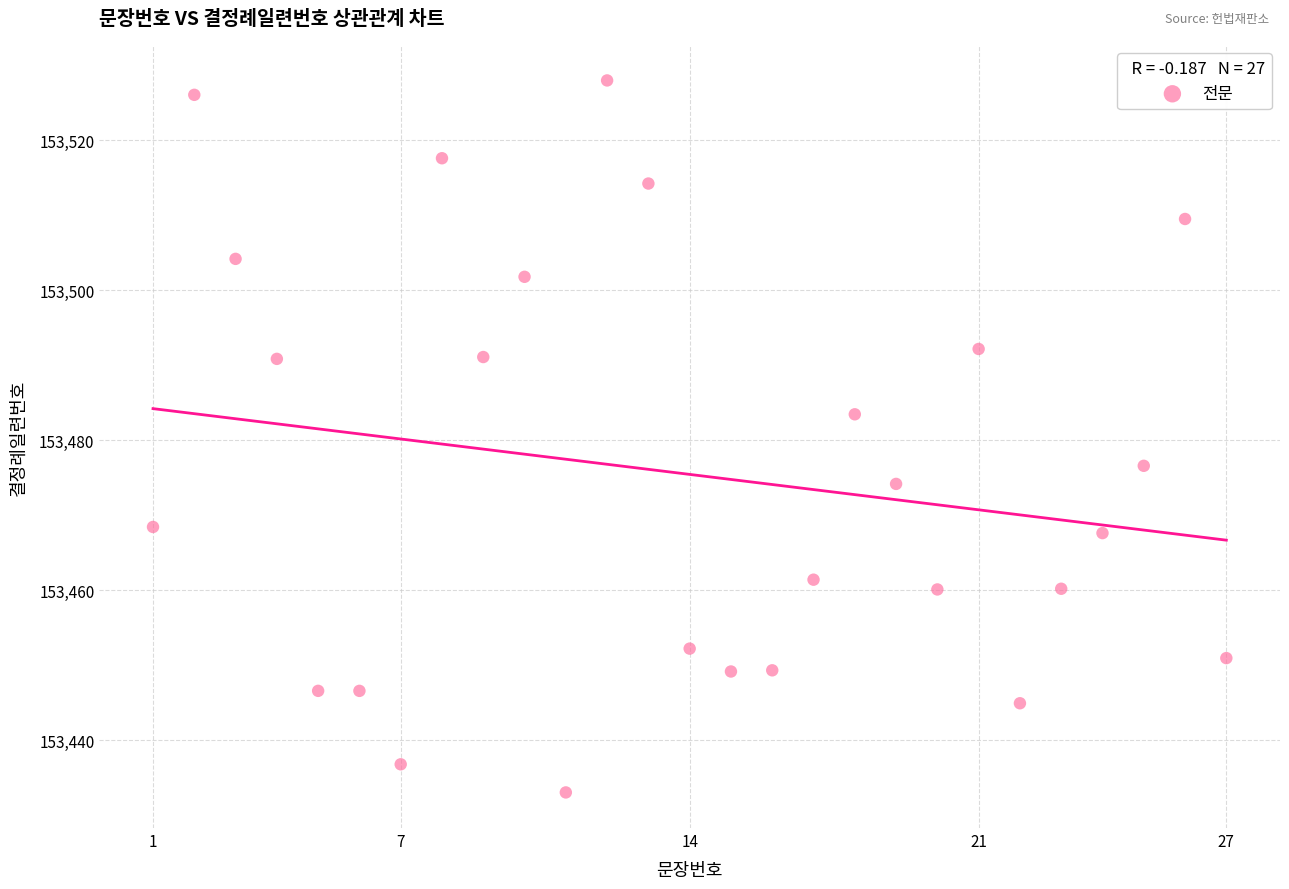

What is the range of Y values (max minus min)?

94.9